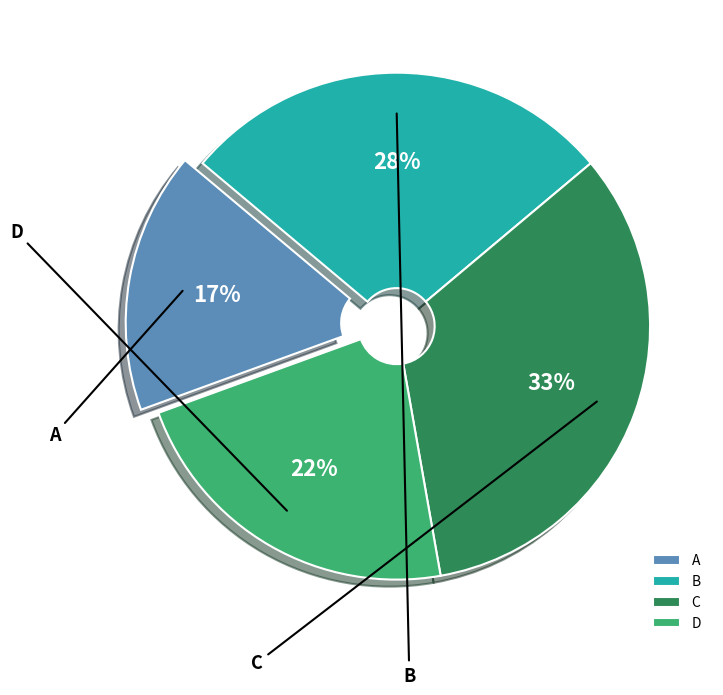

Rank the categories by value from highest to lowest.

C, B, D, A